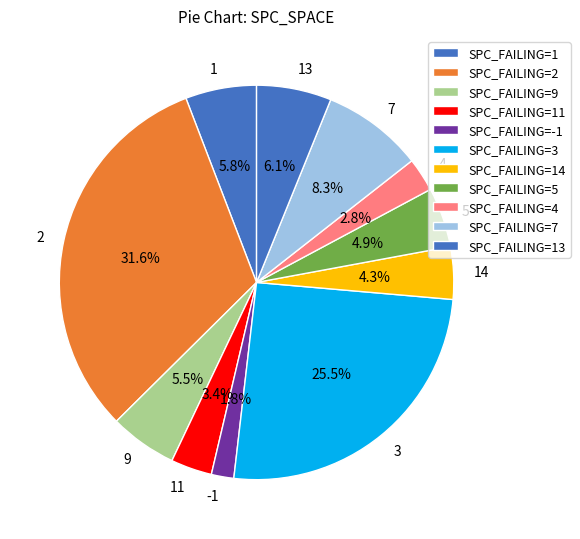

Between 14 and 9, which is larger?

9